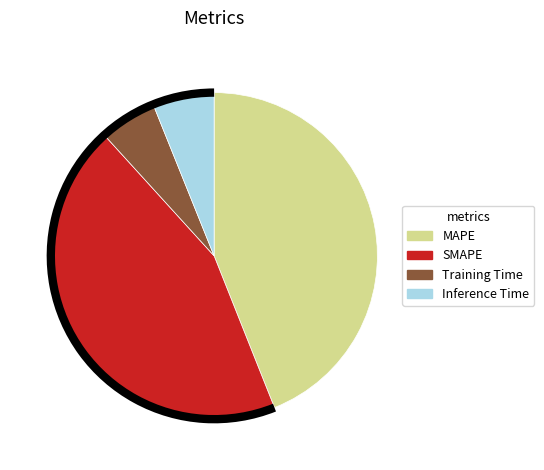

Which has a higher value, SMAPE or Inference Time?

SMAPE